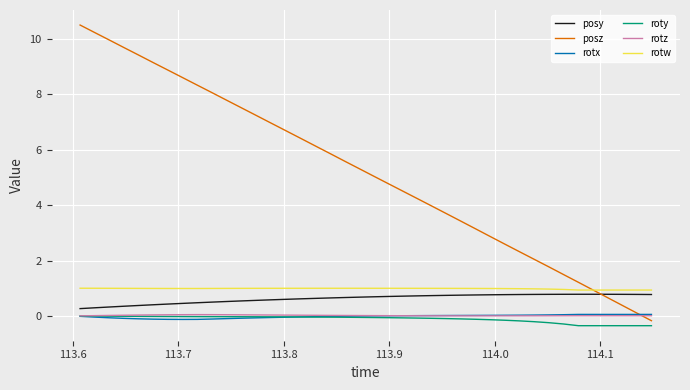

What is the minimum value shown in the chart?

-0.4